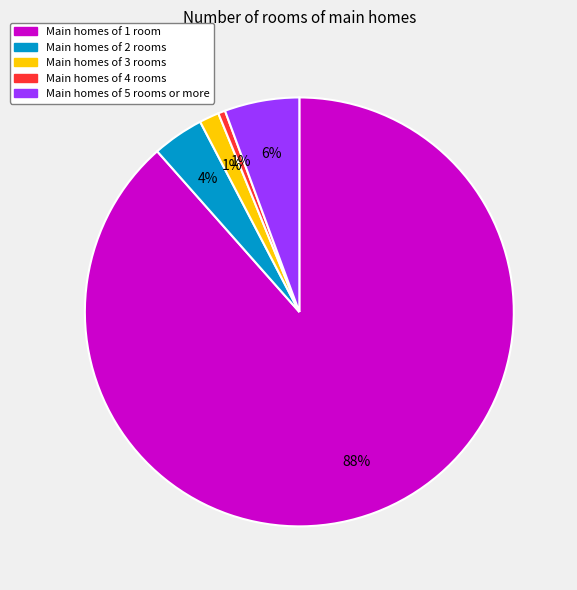

Which category has the biggest portion of the pie?

Main homes of 1 room